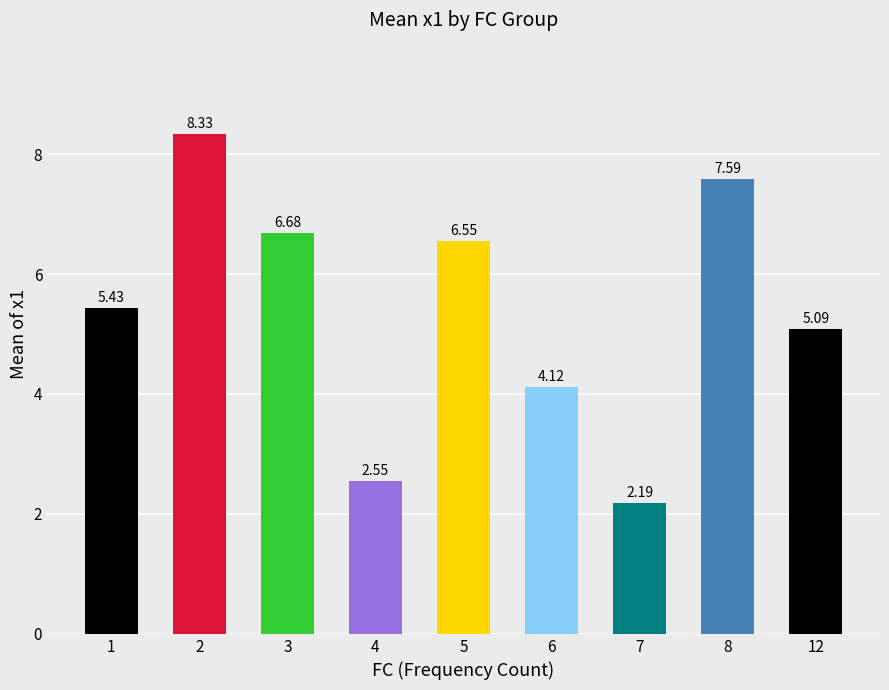

What is the difference between the values at 6 and 7?

1.9